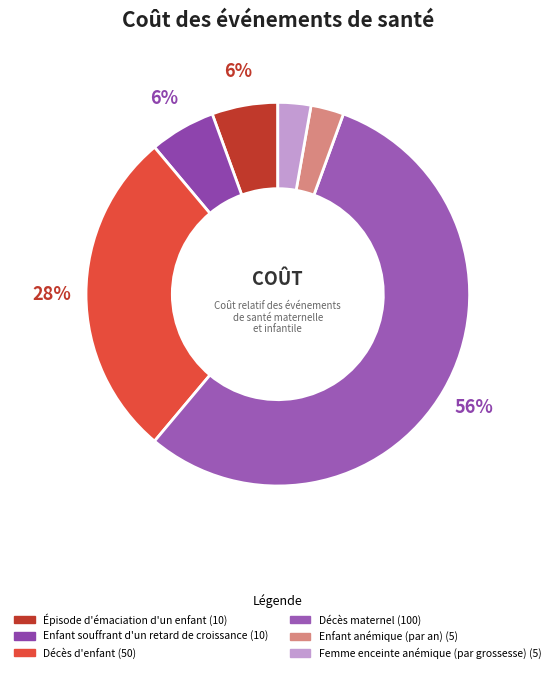

To the nearest percent, what percentage of the pie is Épisode d'émaciation d'un enfant?

6%